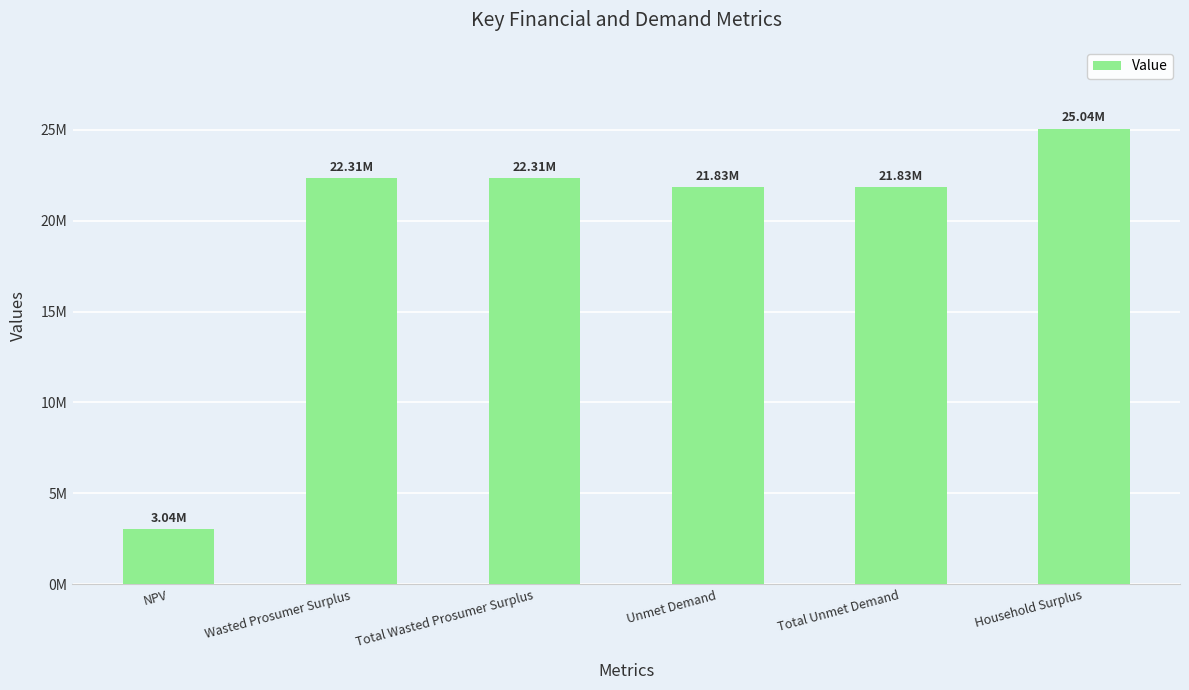

Does the chart contain any negative values?

No